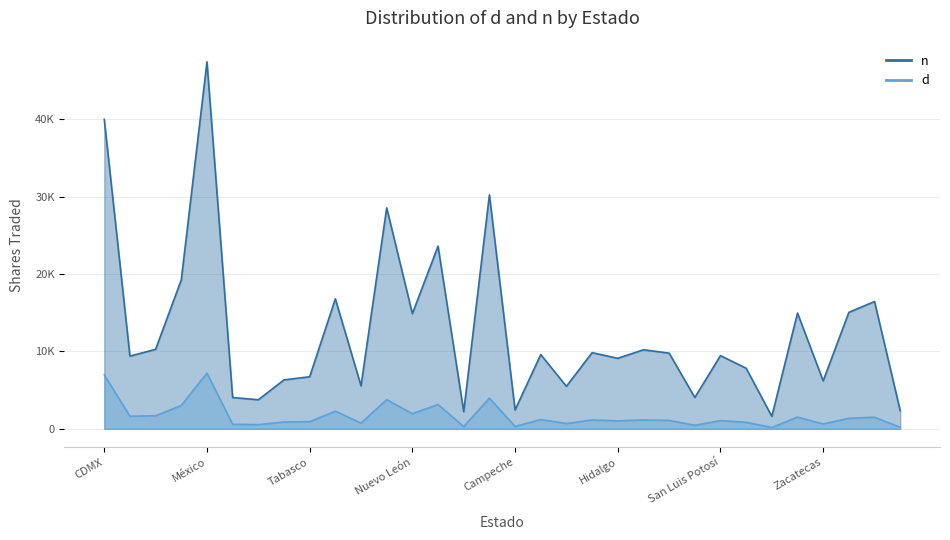

What is the maximum value shown in the chart?

47448